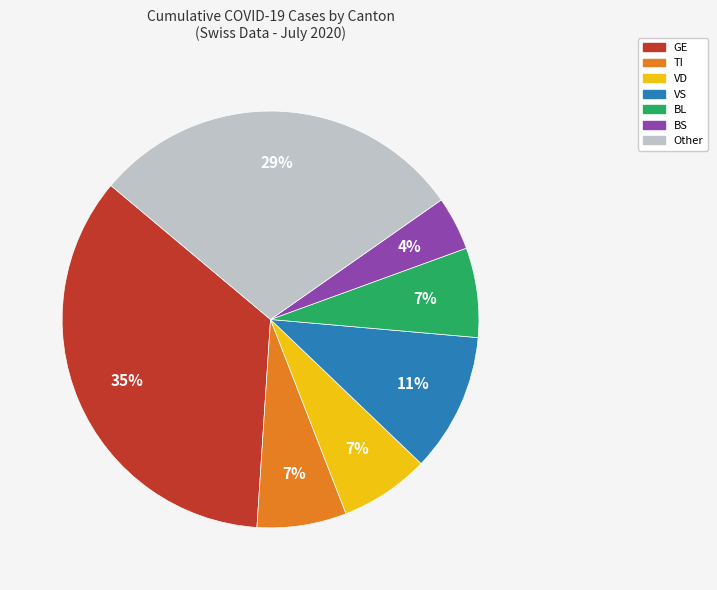

To the nearest percent, what is the average slice percentage?

14%